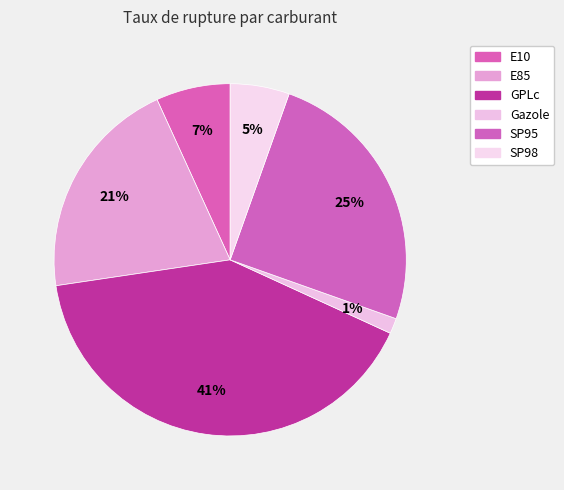

Is it true that E85 is 21% of the pie?

True